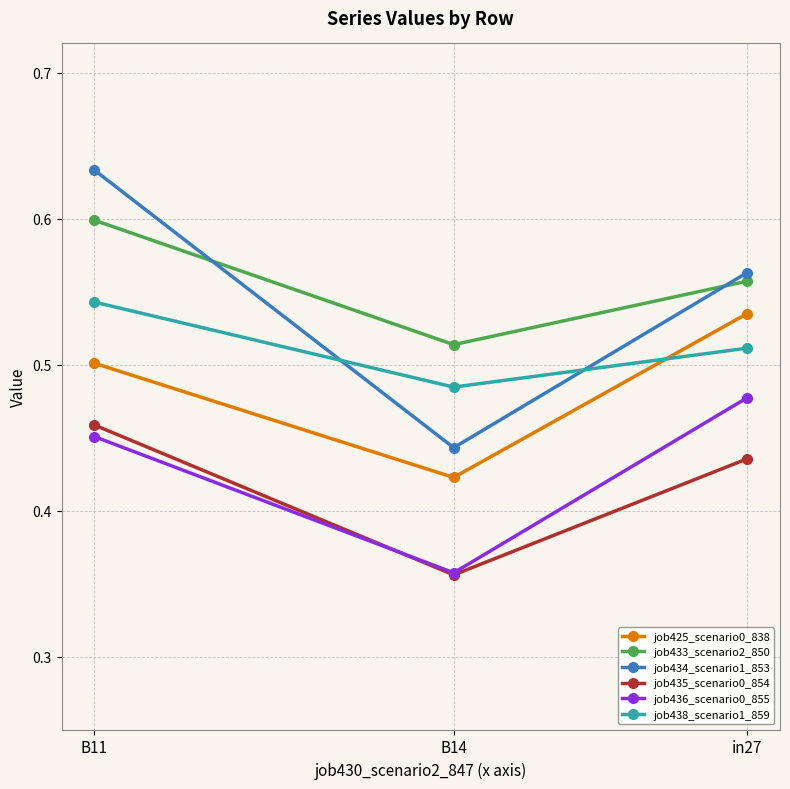

The value of job438_scenario1_859 at B11 is 0.5. True or false?

True